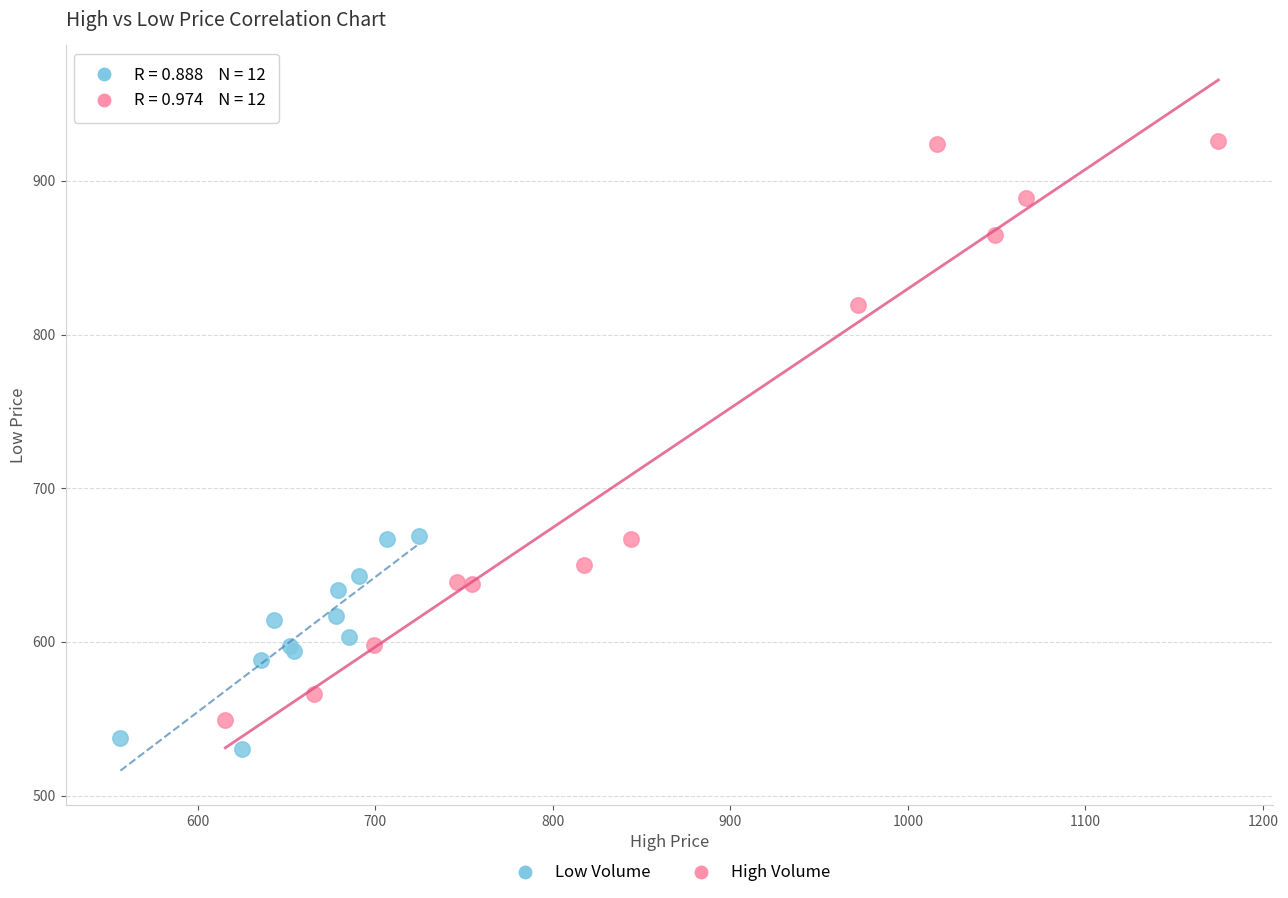

What are all the series names shown in the legend?

Low Volume, High Volume